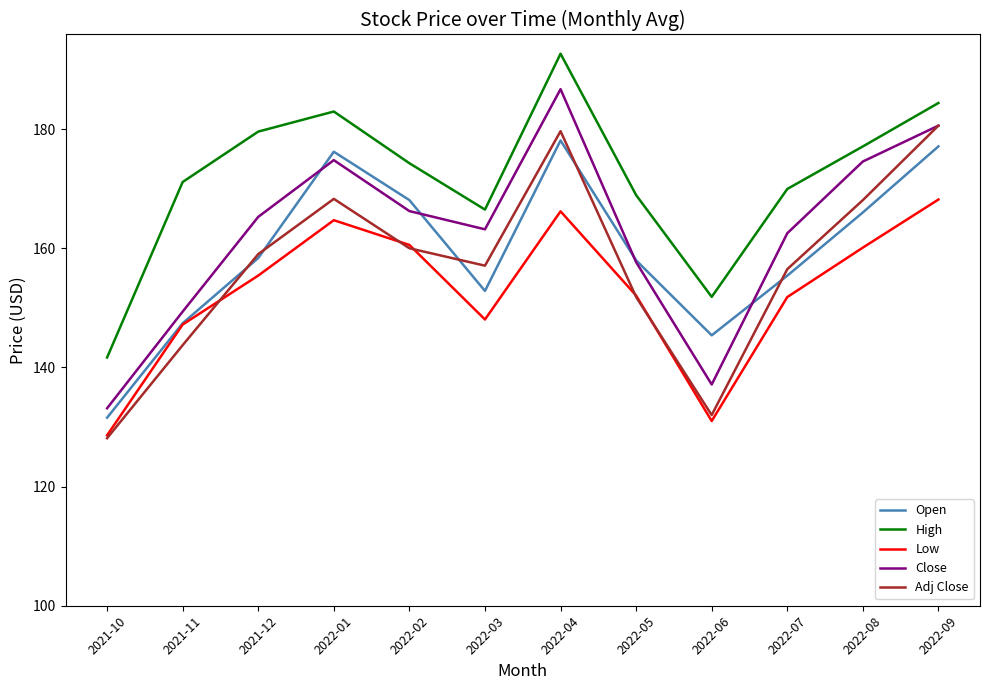

True or false: Adj Close and High intersect in this chart.

False